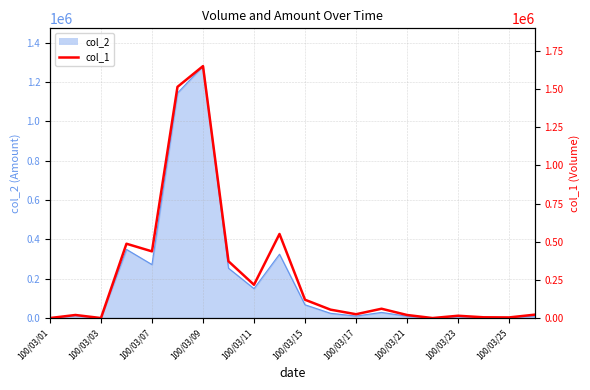

What is the greatest value displayed?

1651000